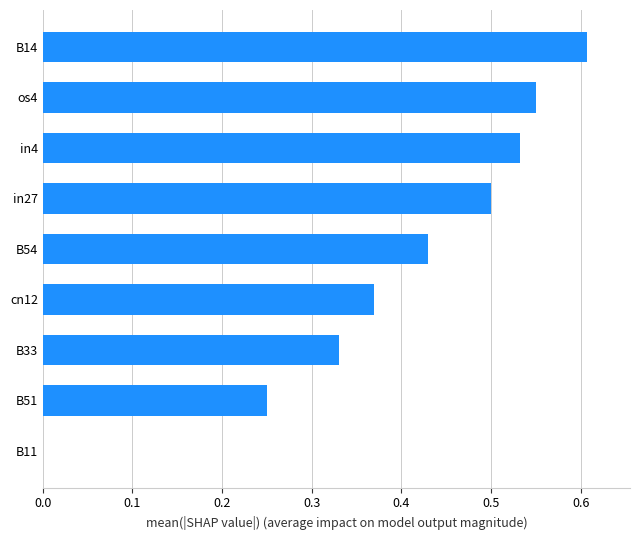

At which category does the chart reach its peak across all series?

B14